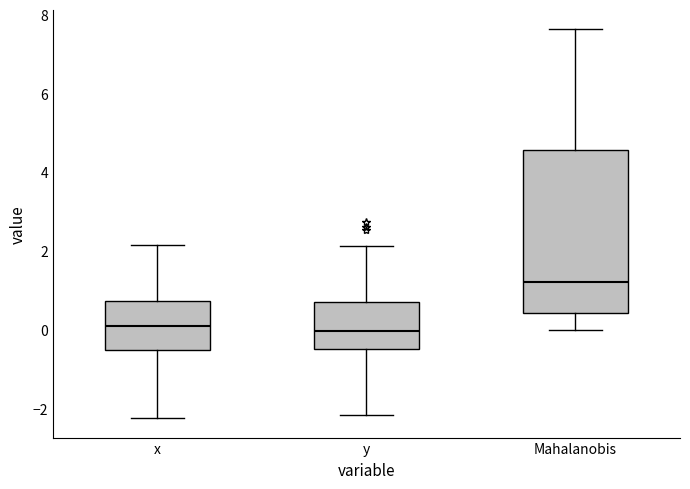

Comparing the boxes themselves (not the whiskers), which one is the tallest?

Mahalanobis